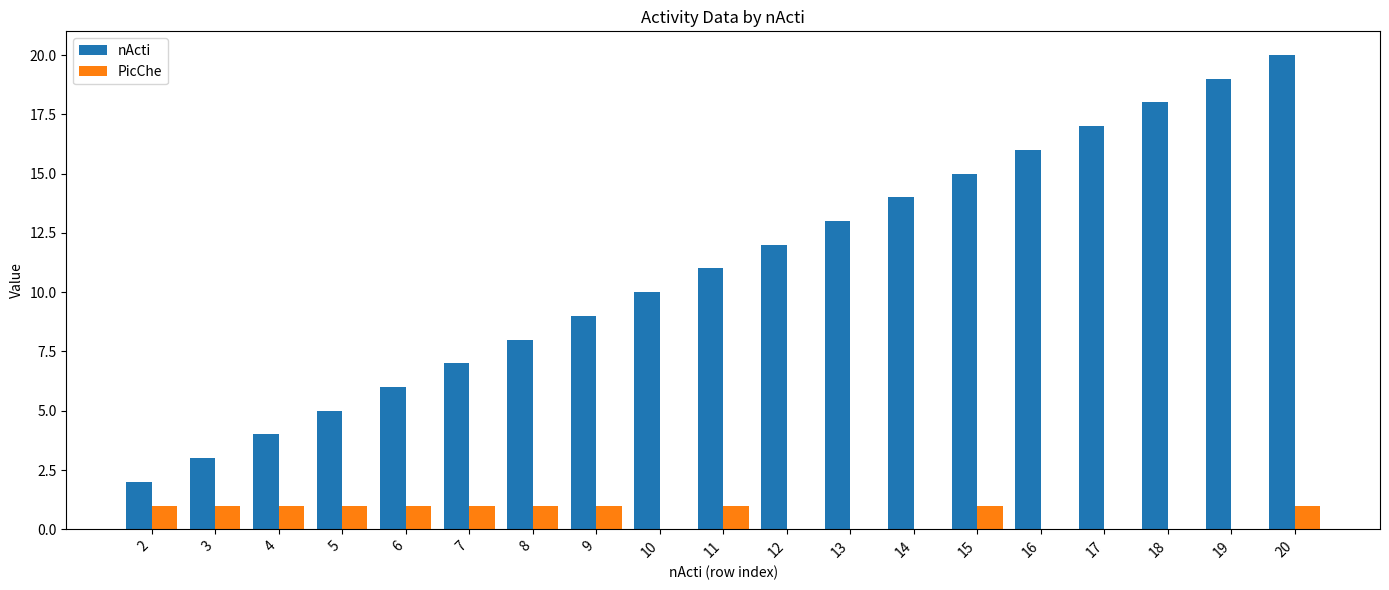

What are all the series names shown in the legend?

nActi, PicChe